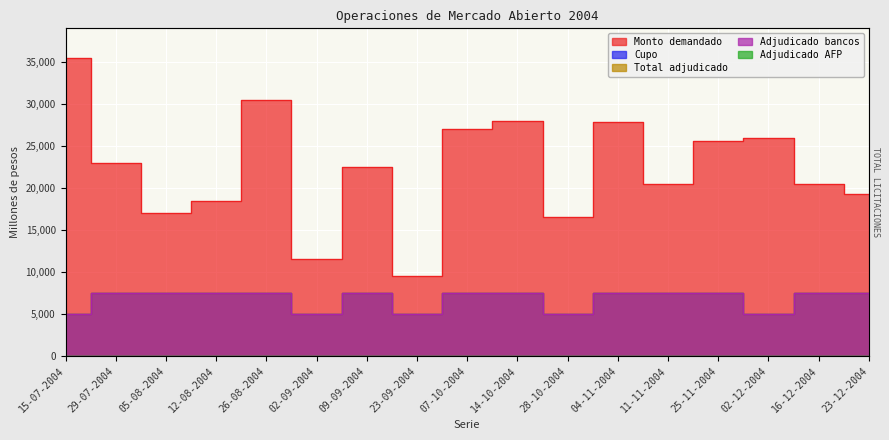

At which category is the sum across all series the highest?

26-08-2004